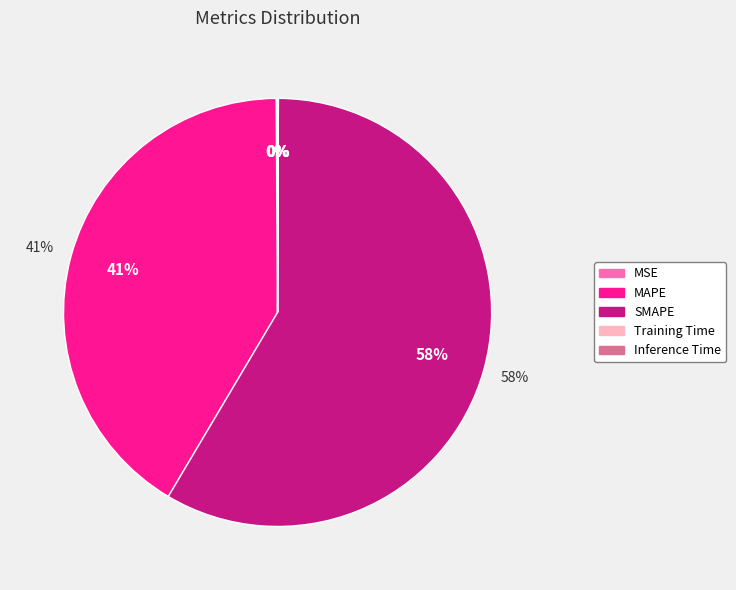

Is there a majority slice in this chart?

Yes